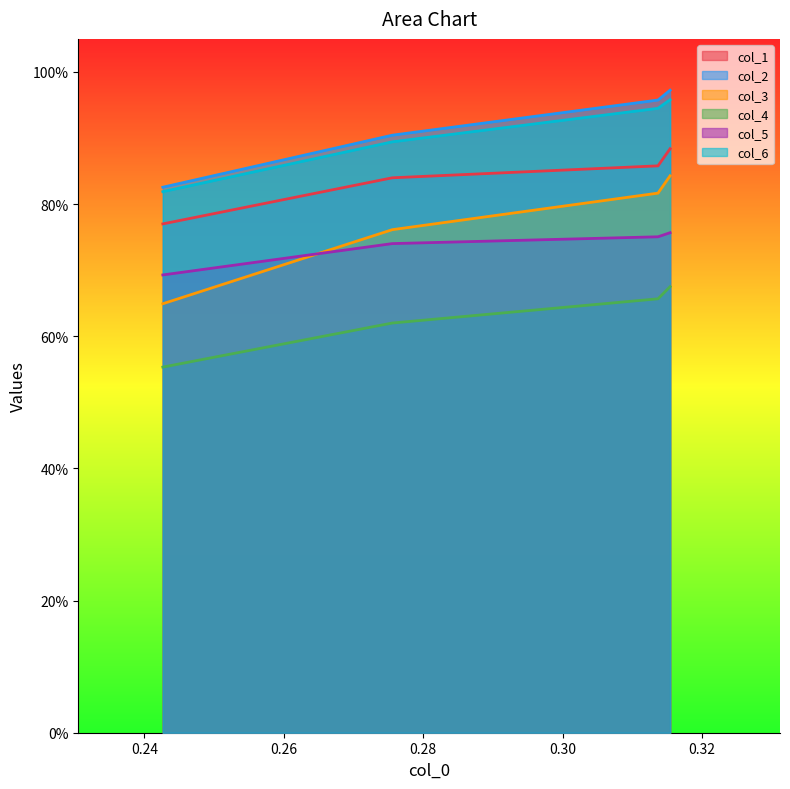

True or false: col_6 and col_5 cross at least once.

False